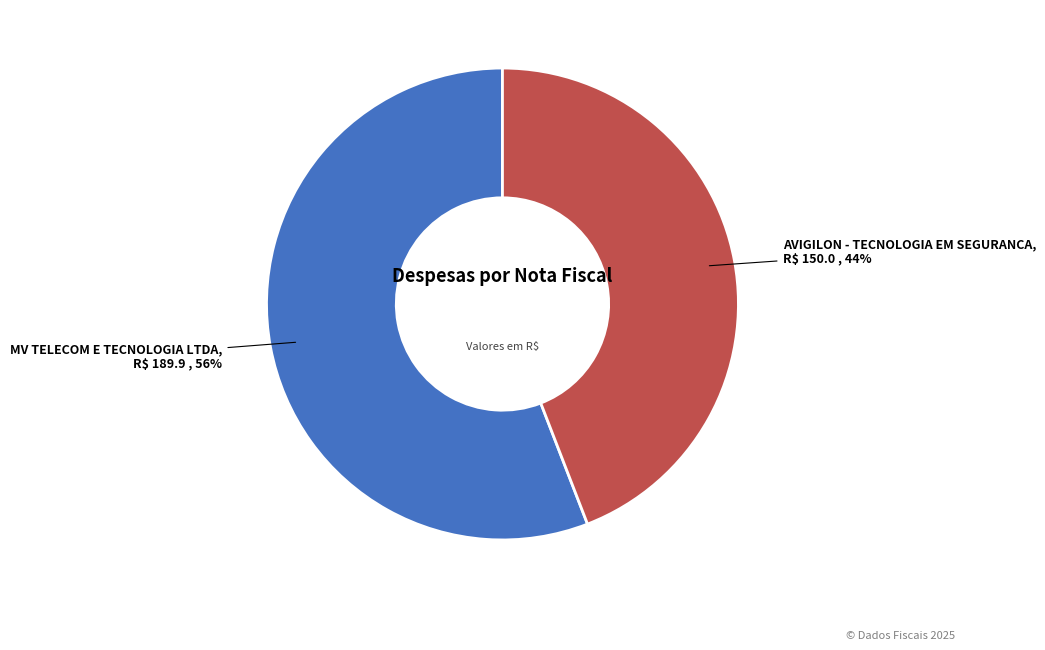

To the nearest percent, what is the difference between the largest and smallest slice percentages?

12%